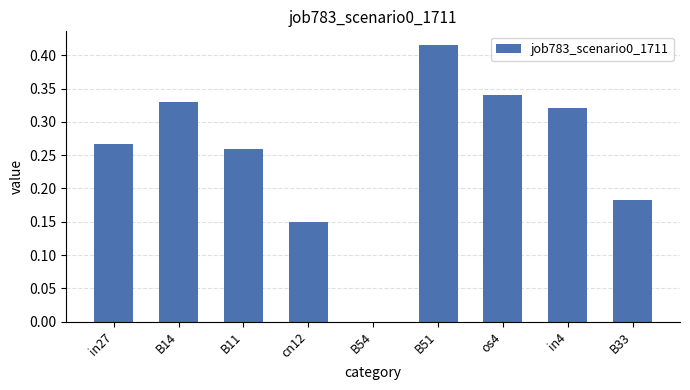

At which category does the chart reach its peak across all series?

B51